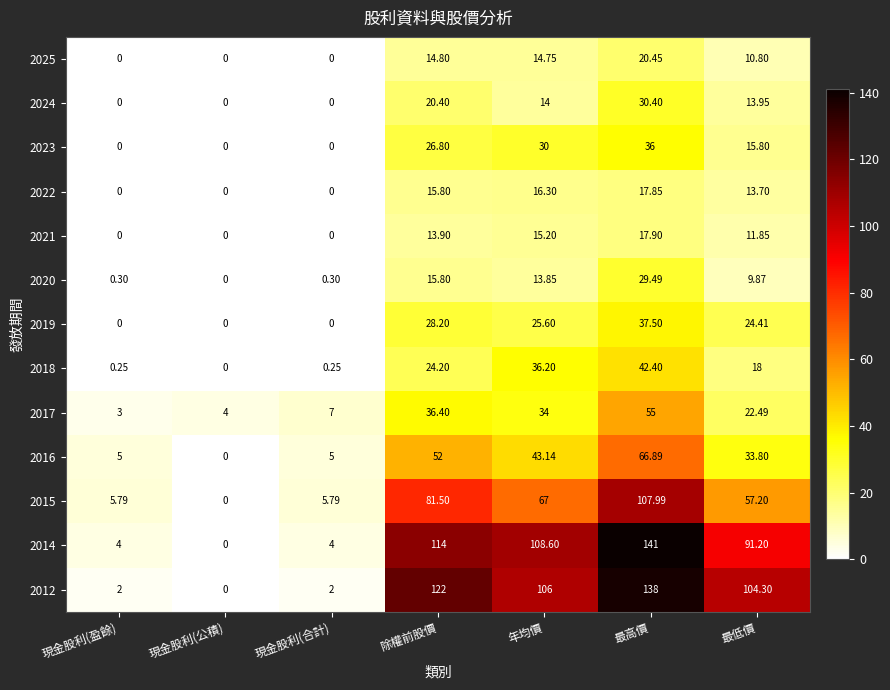

Where is 2025 nearest to the value 10?

最低價